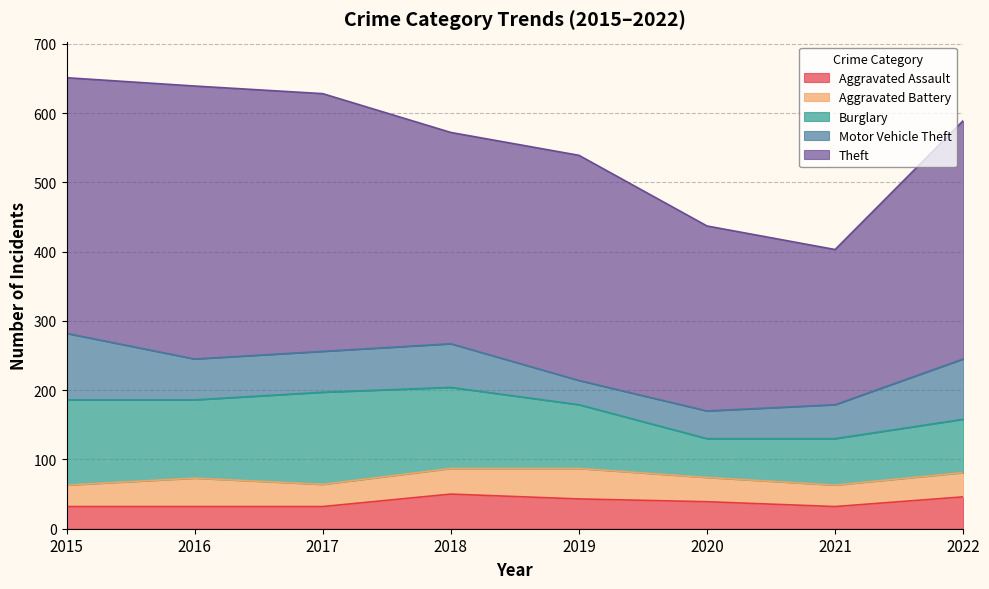

Where is the first local minimum for Motor Vehicle Theft?

2019